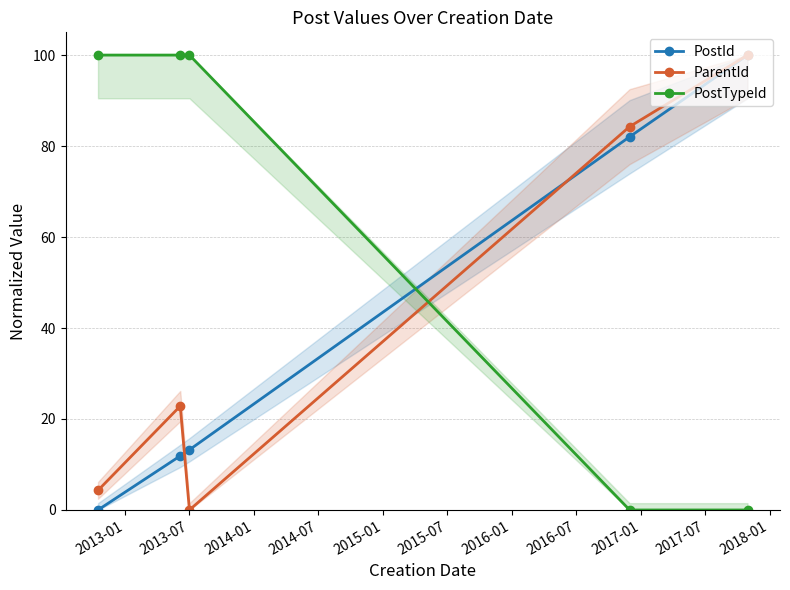

Reading left to right, transcribe all the data shown in this chart.

PostId: 0.0	11.9	13.2	82.0	100.0
ParentId: 4.3	22.8	0.0	84.3	100.0
PostTypeId: 100.0	100.0	100.0	0.0	0.0